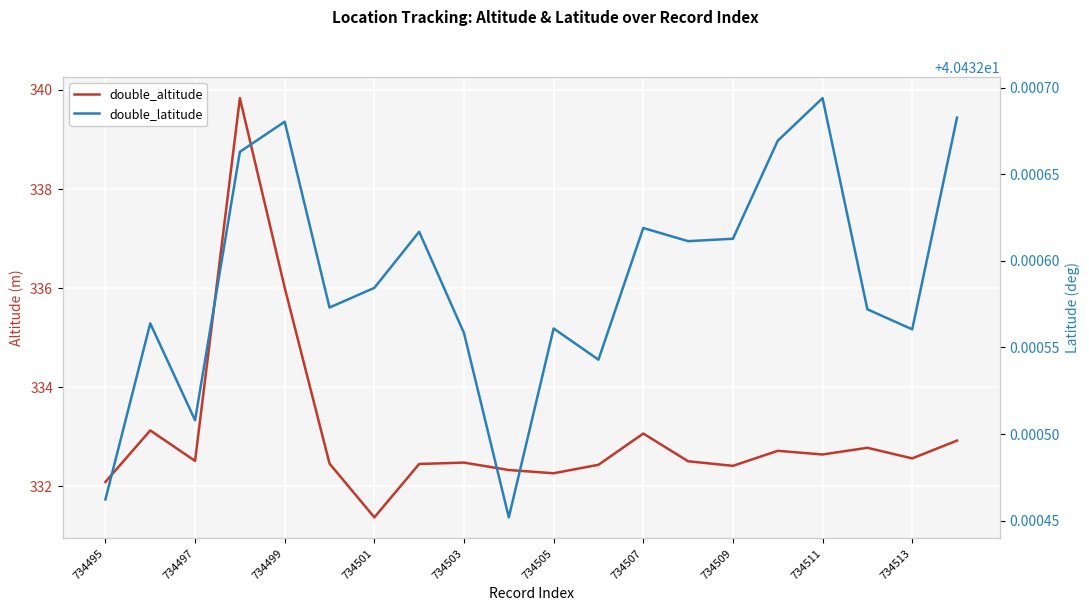

True or false: double_latitude and double_altitude intersect in this chart.

False